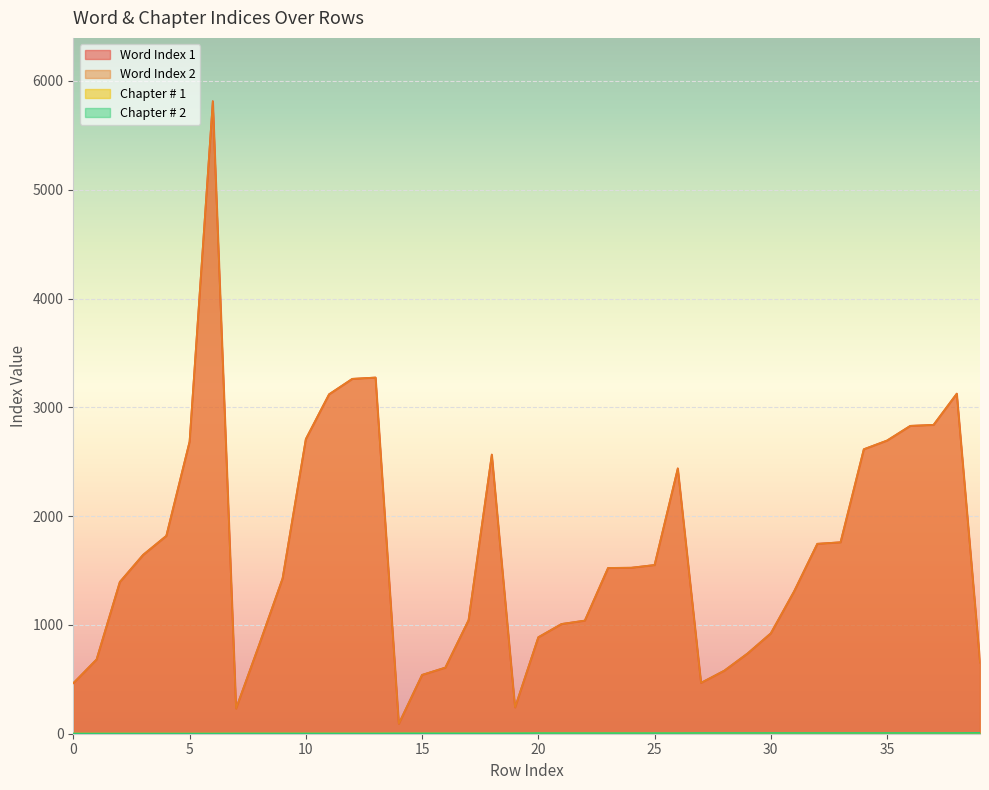

What is the lowest value of the Word Index 1 series?

92